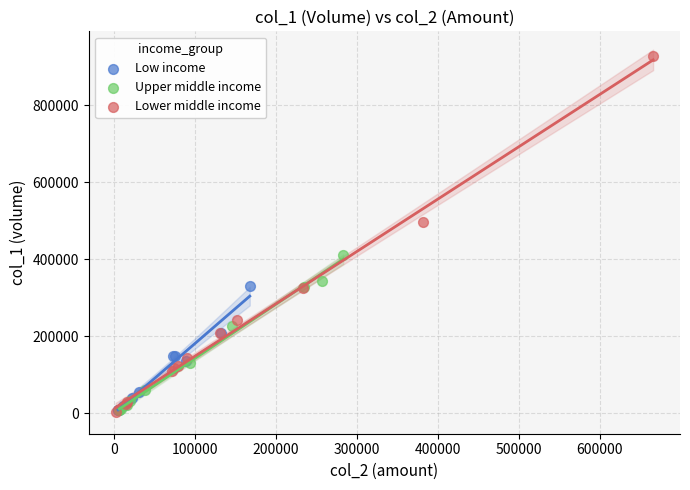

Which series reaches the maximum Y coordinate?

Lower middle income